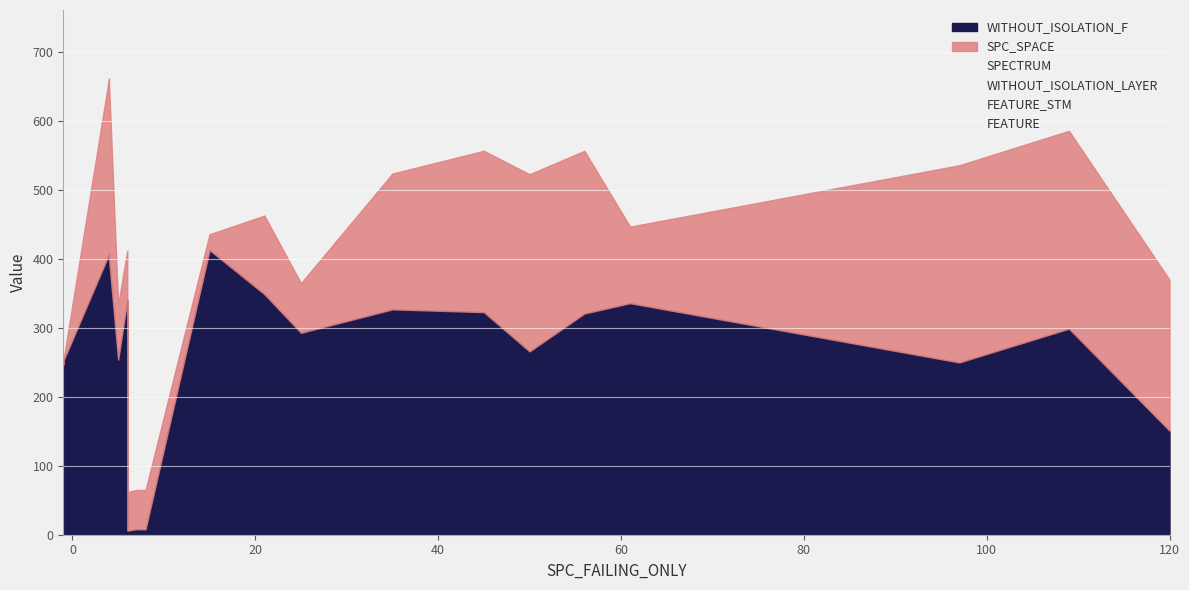

Which series has the largest range (max minus min)?

SPECTRUM